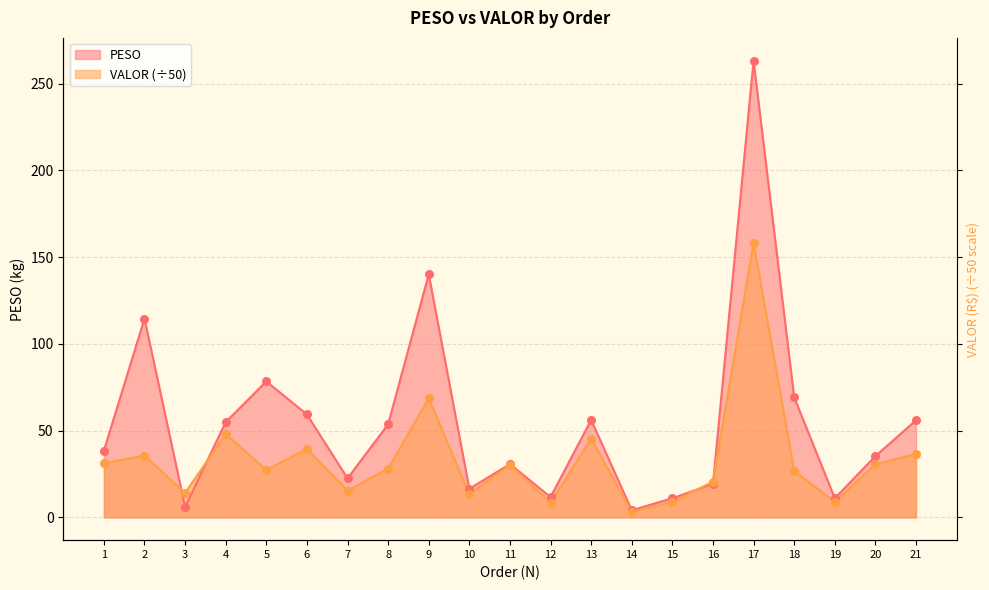

Which series reaches the maximum Y coordinate?

PESO